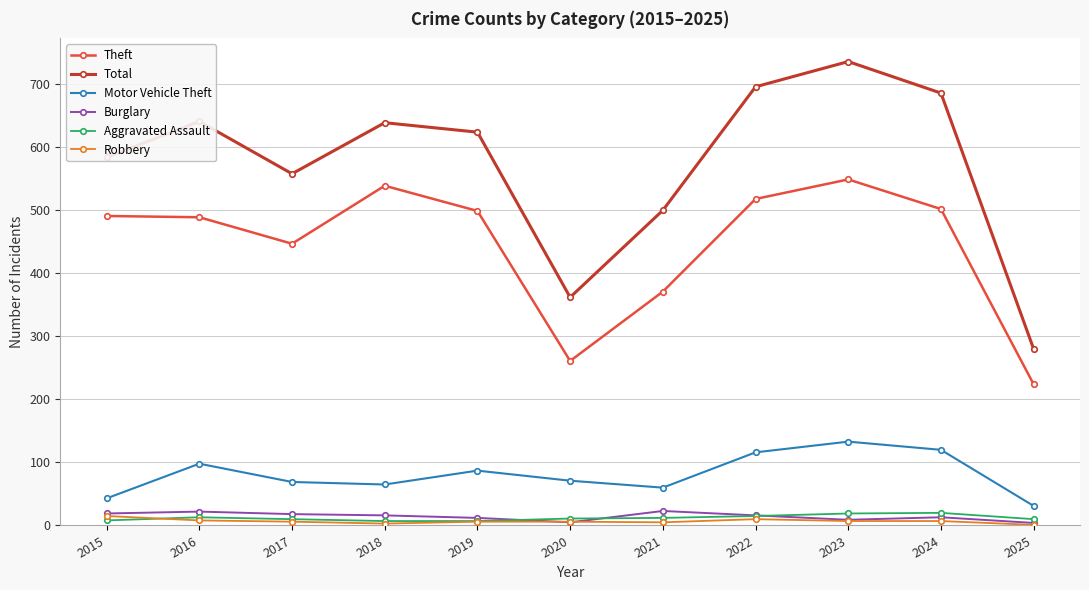

True or false: Total has more than 2 interior local peaks.

True